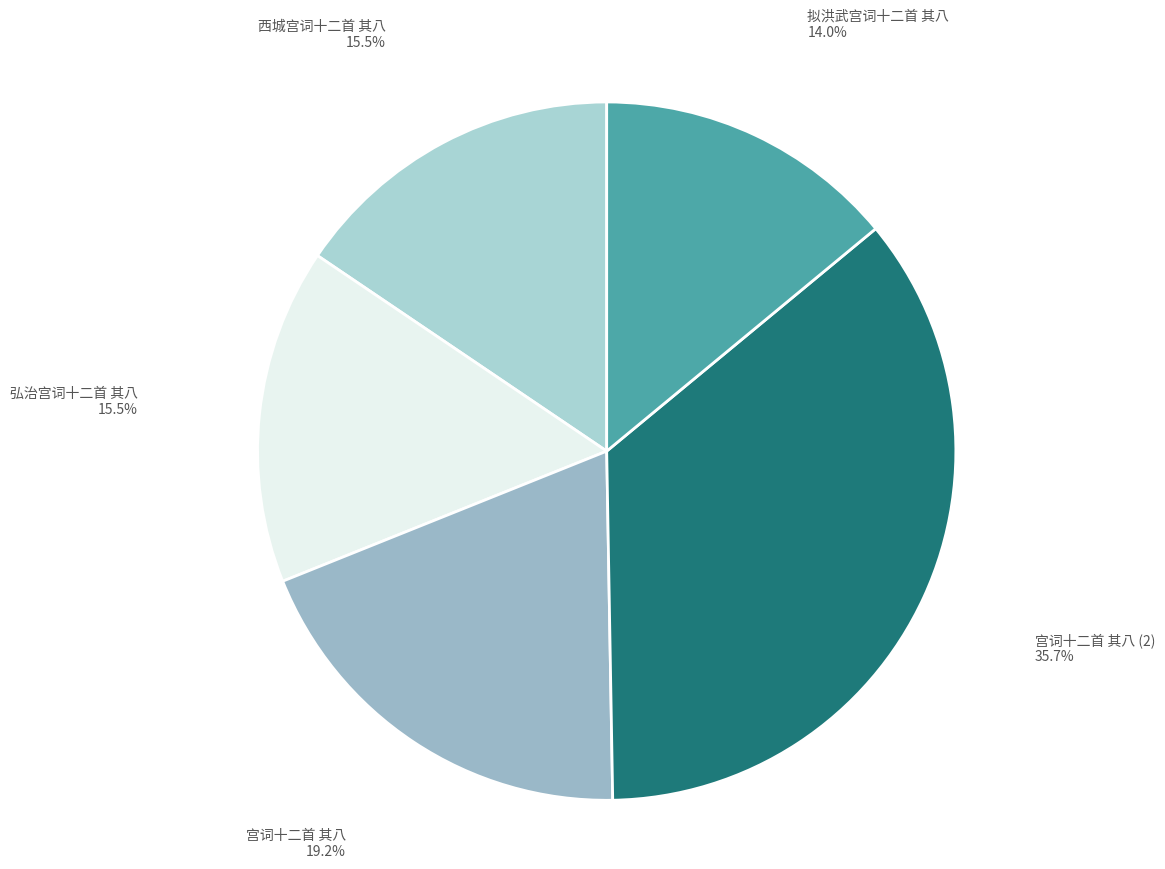

Is it true that 拟洪武宫词十二首 其八 is 27% of the pie?

False